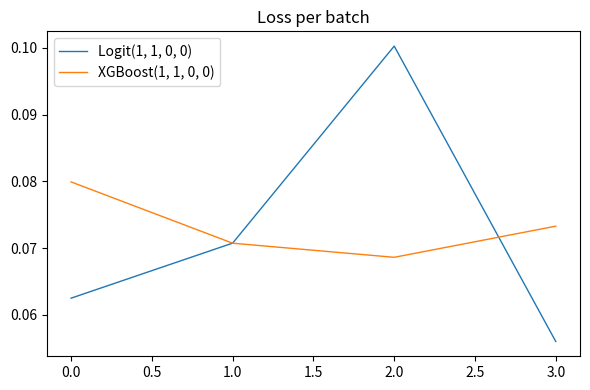

Where is Logit(1, 1, 0, 0) nearest to the value 0?

3.0